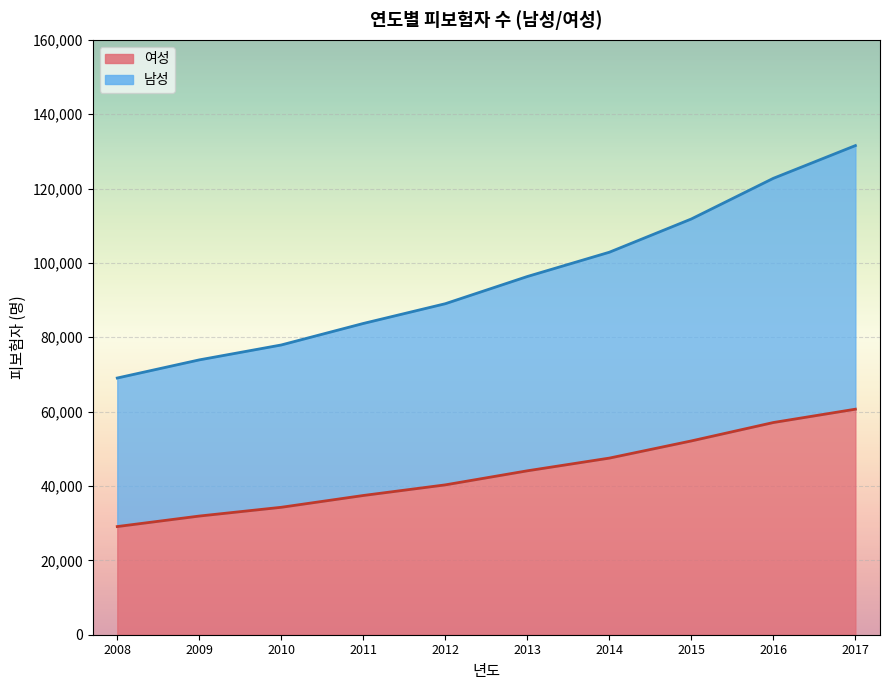

True or false: 여성 and 남성 cross at least once.

False